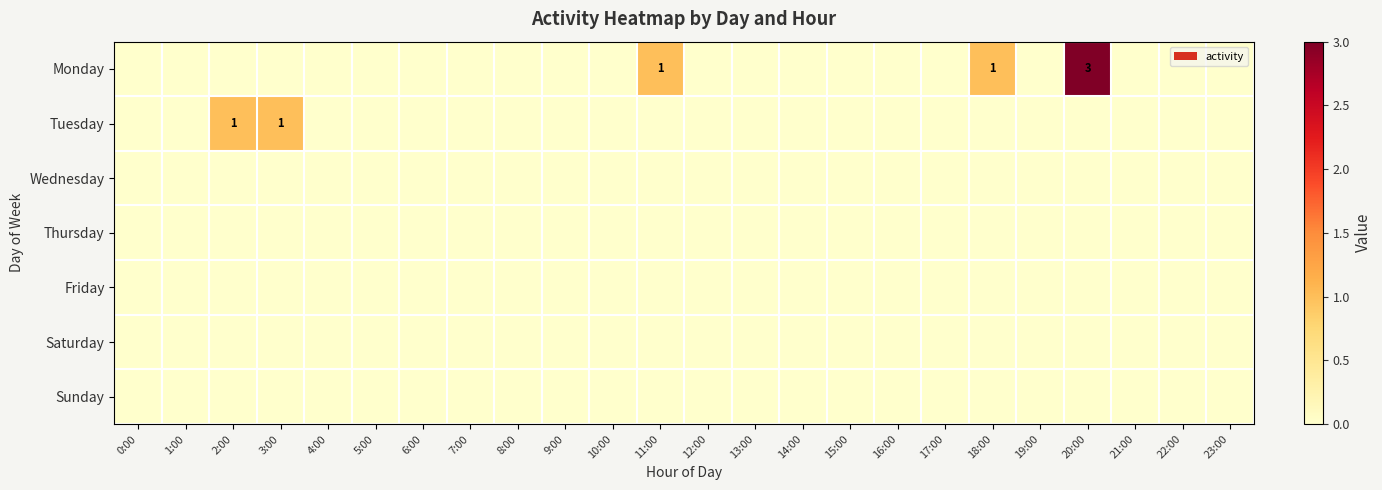

Which category has the lowest value in the Saturday series?

0:00